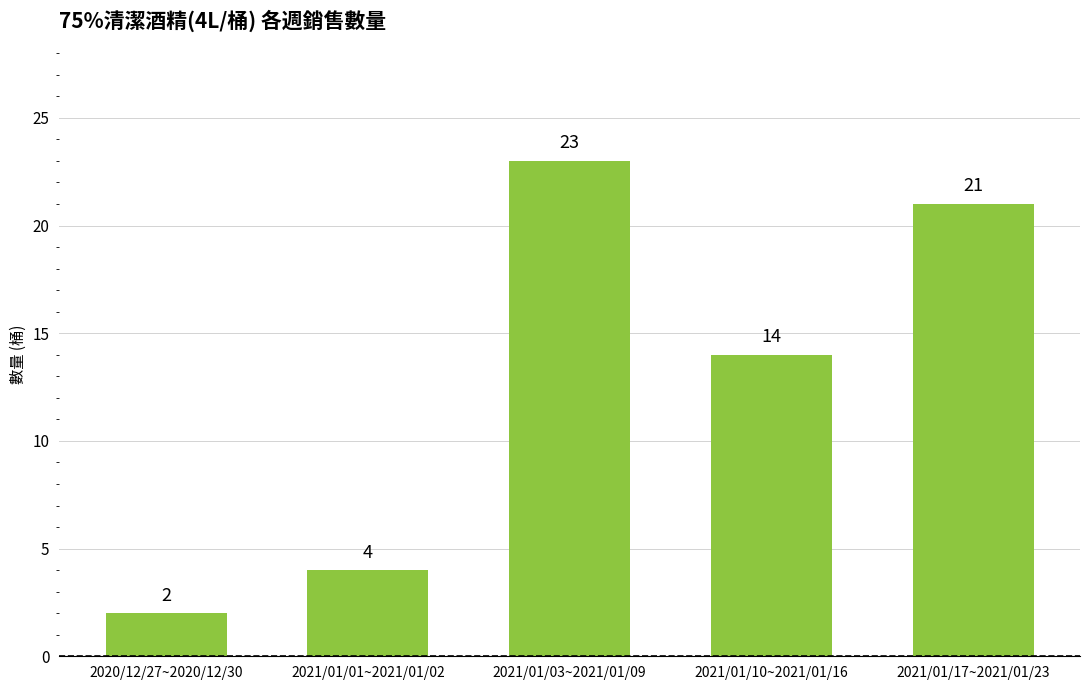

Which has a higher value, 2021/01/17~2021/01/23 or 2021/01/01~2021/01/02?

2021/01/17~2021/01/23